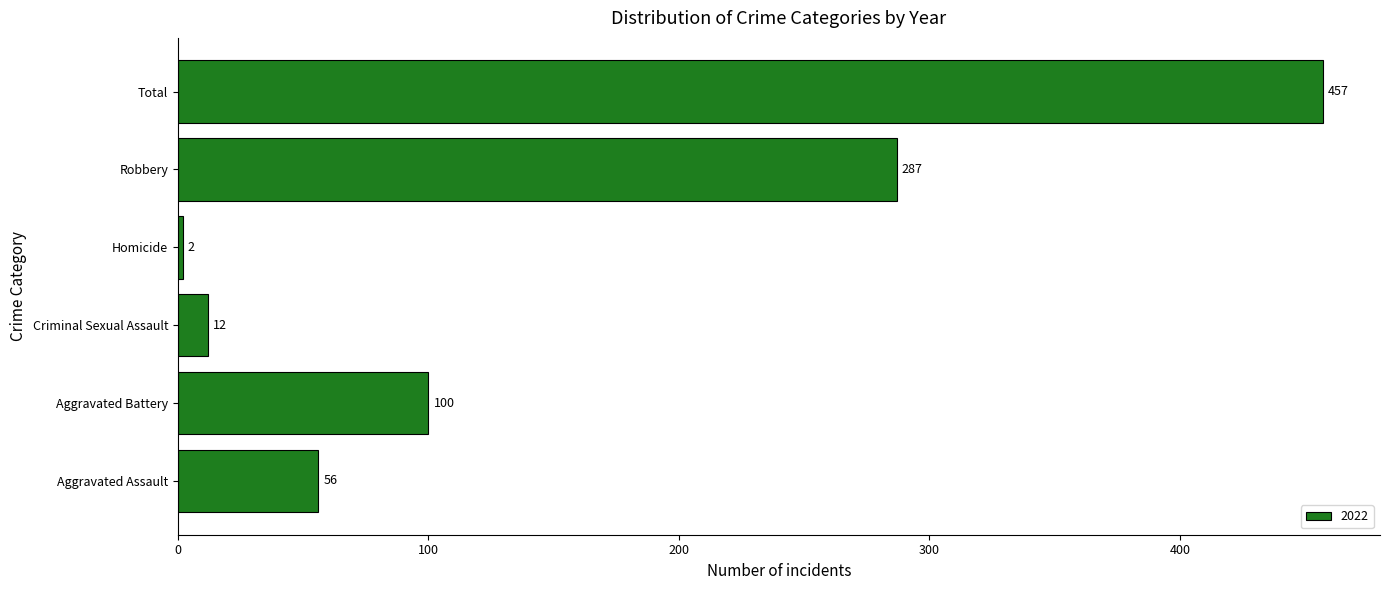

What is the difference between the maximum and minimum values?

455